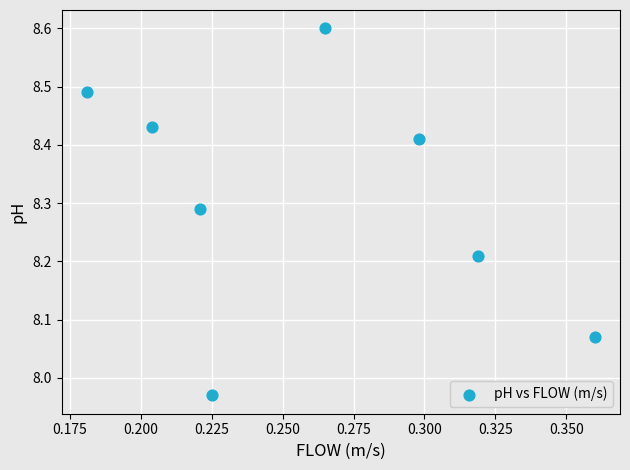

What is the average X value?

0.3